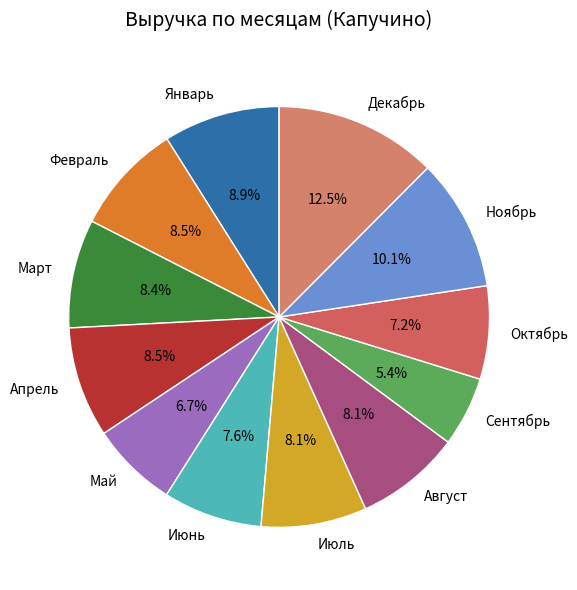

Which slice is the largest?

Декабрь